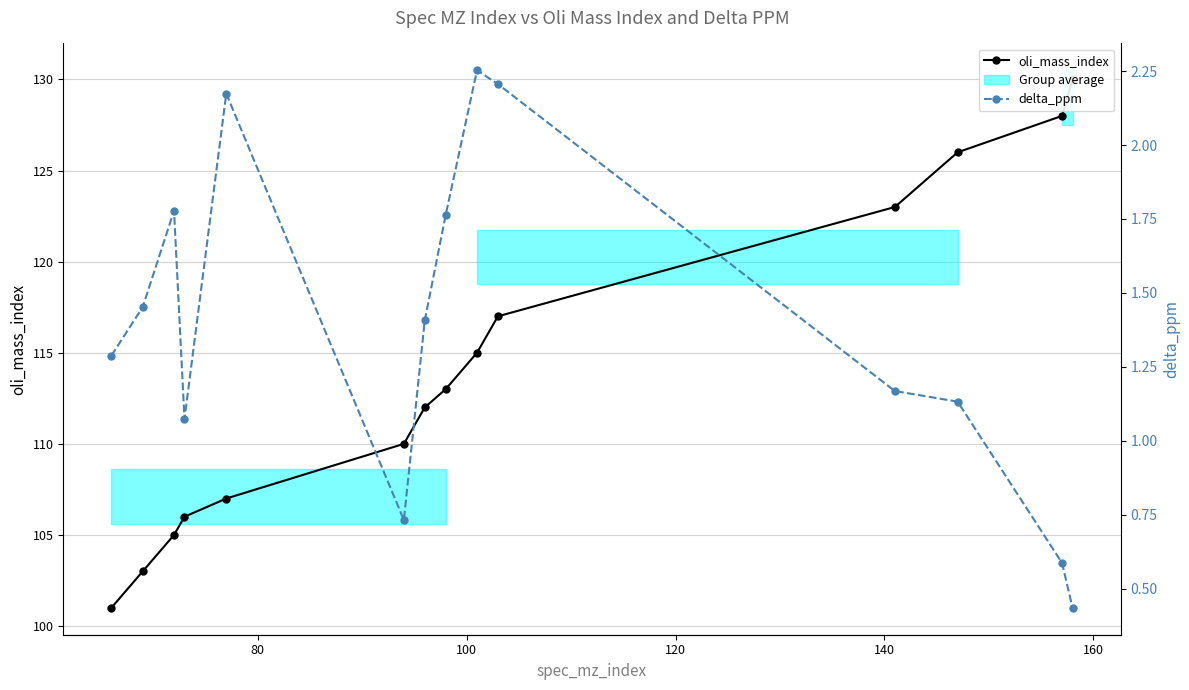

The value of oli_mass_index at 7 is 38.0. True or false?

False